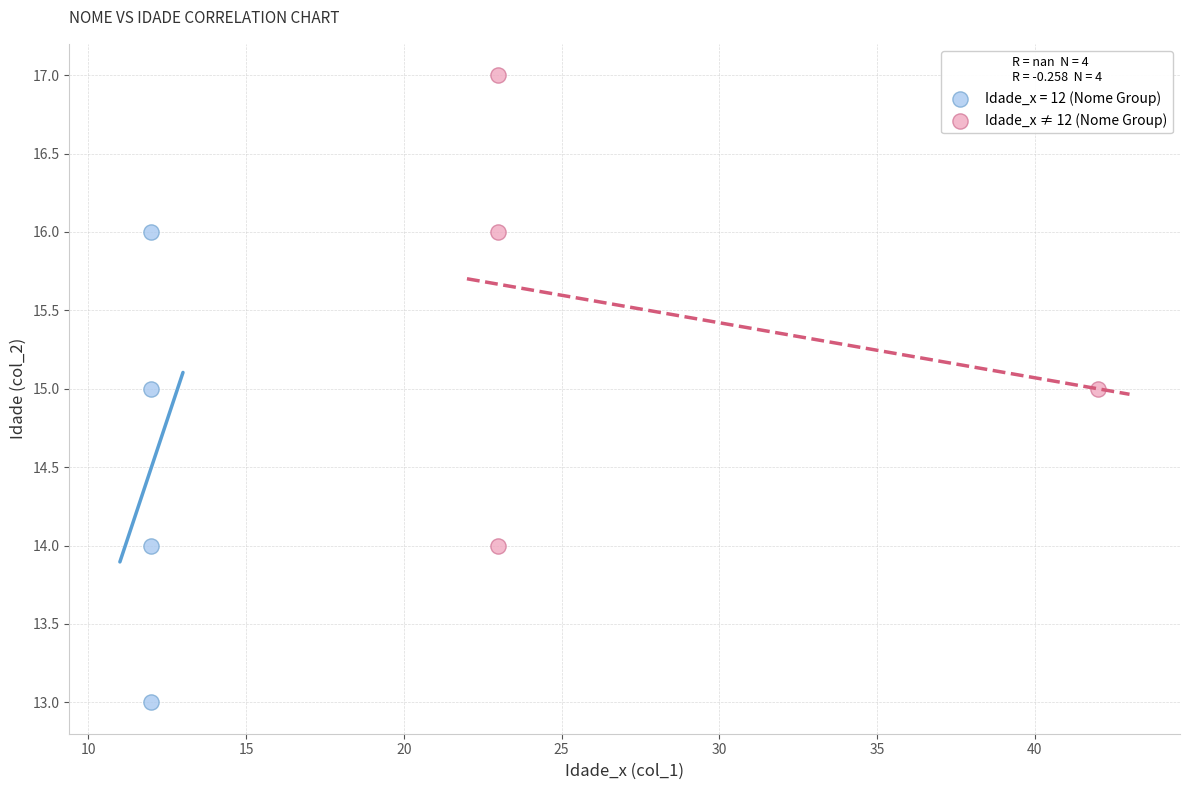

Which series contains the highest Y value?

Idade_x ≠ 12 (Nome Group)